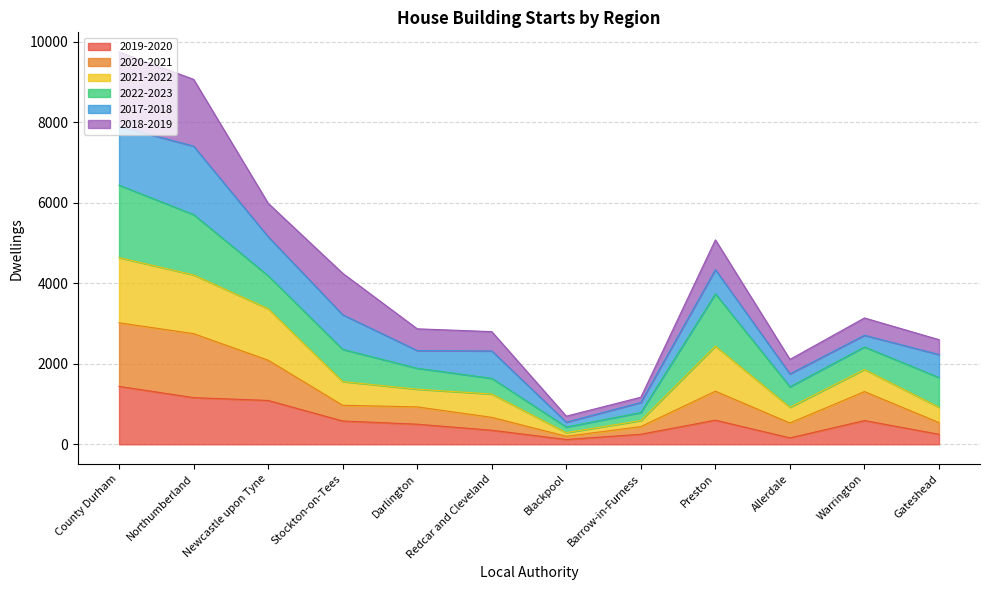

What is the minimum value shown in the chart?

120